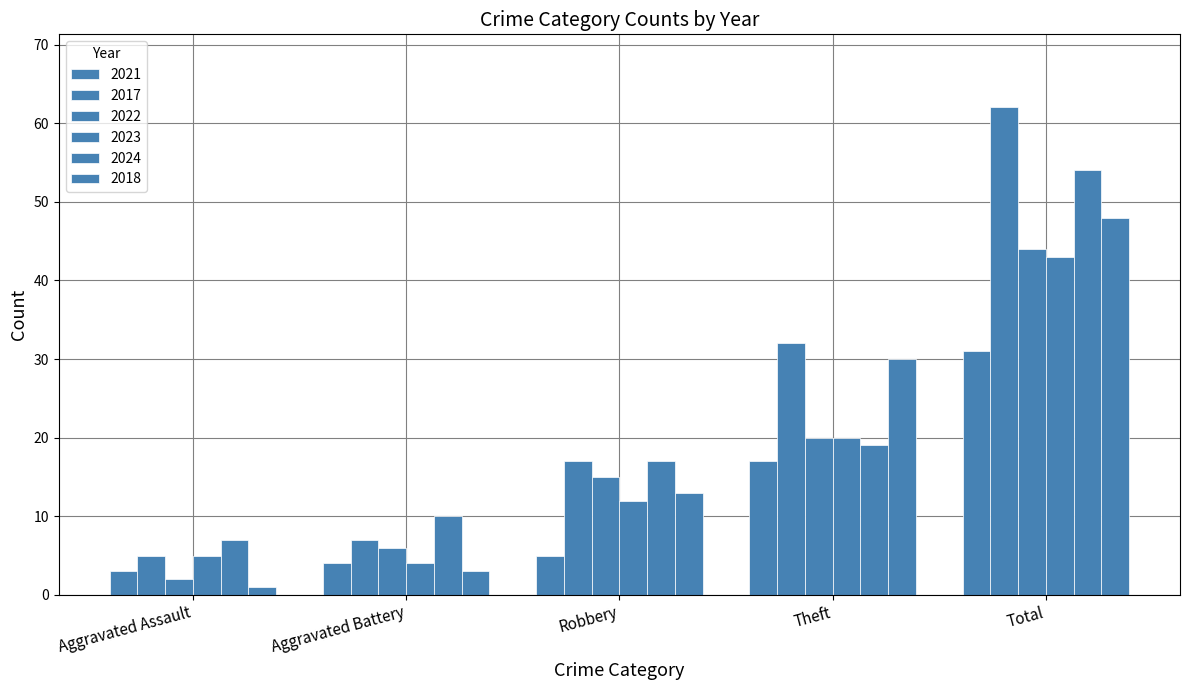

The value of 2022 at Theft is 20. True or false?

True